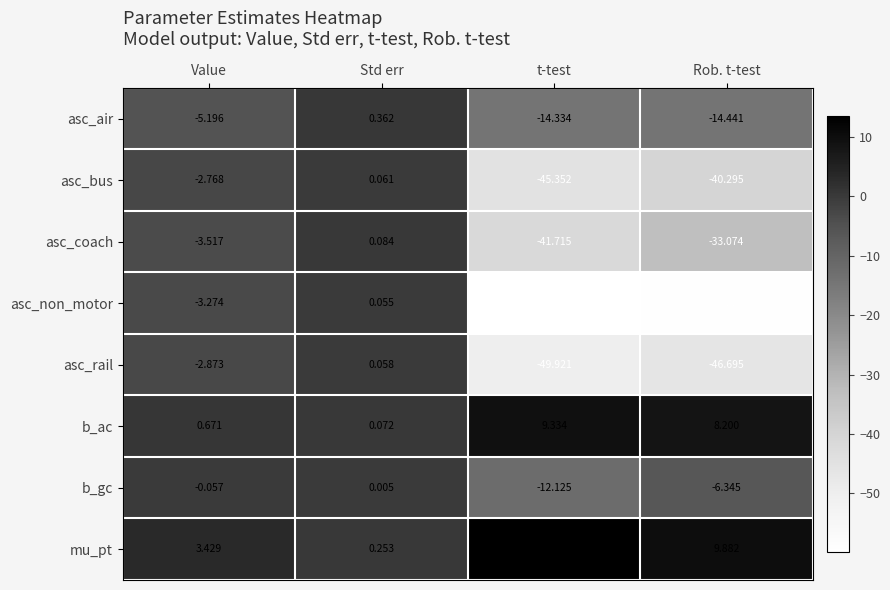

Between Std err and Rob. t-test, which series saw the biggest shift?

asc_non_motor